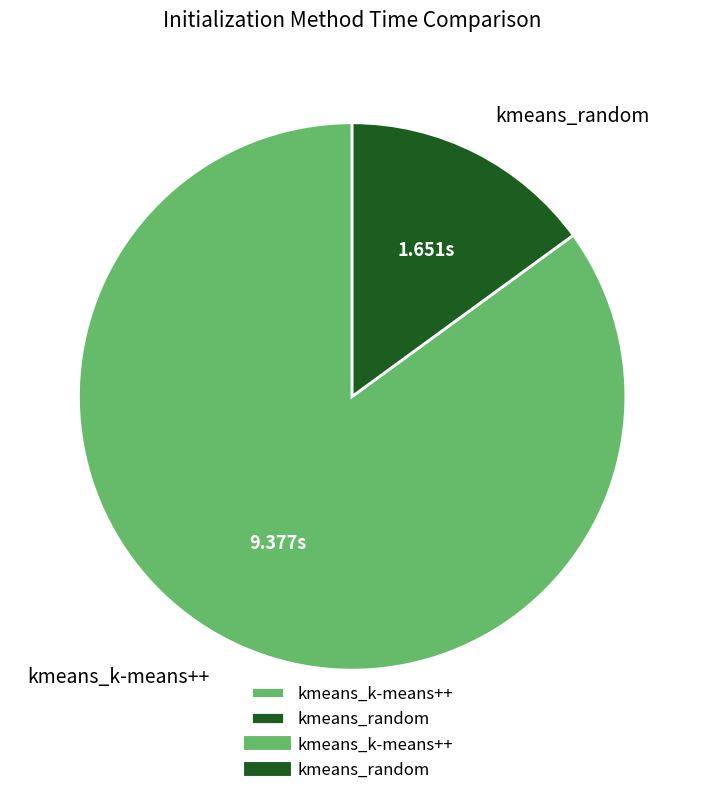

How many slices are in this pie chart?

2